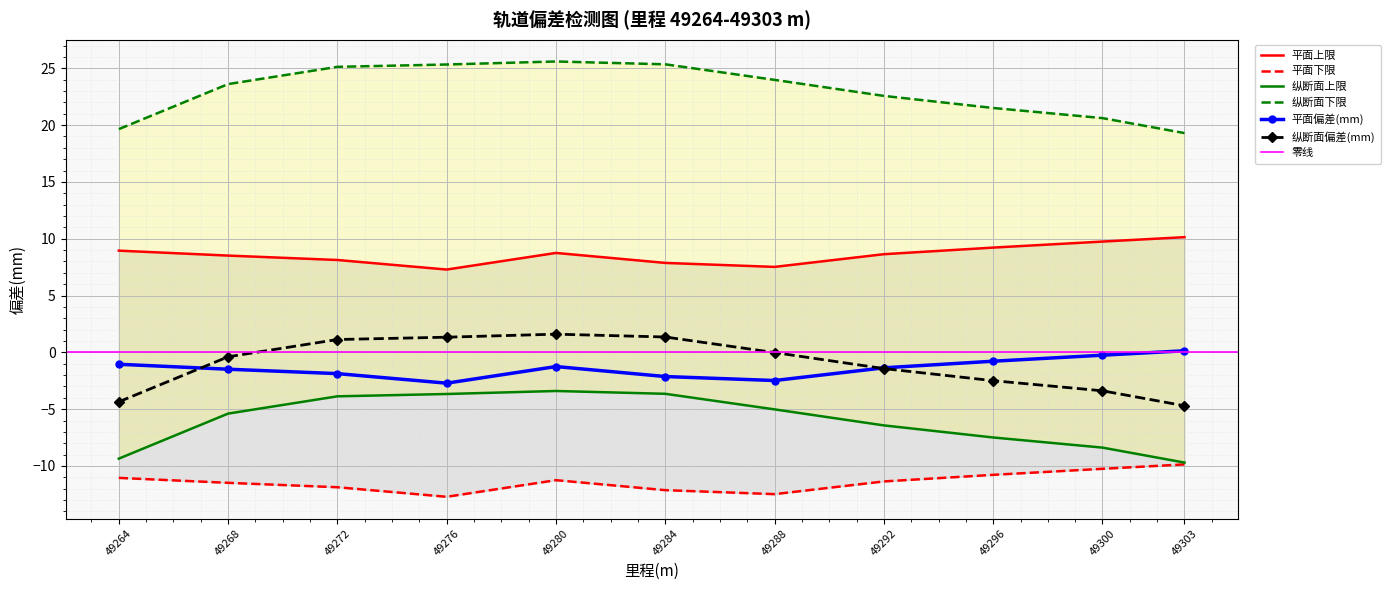

Is it true that 平面上限 equals -17.0 at 49300?

False